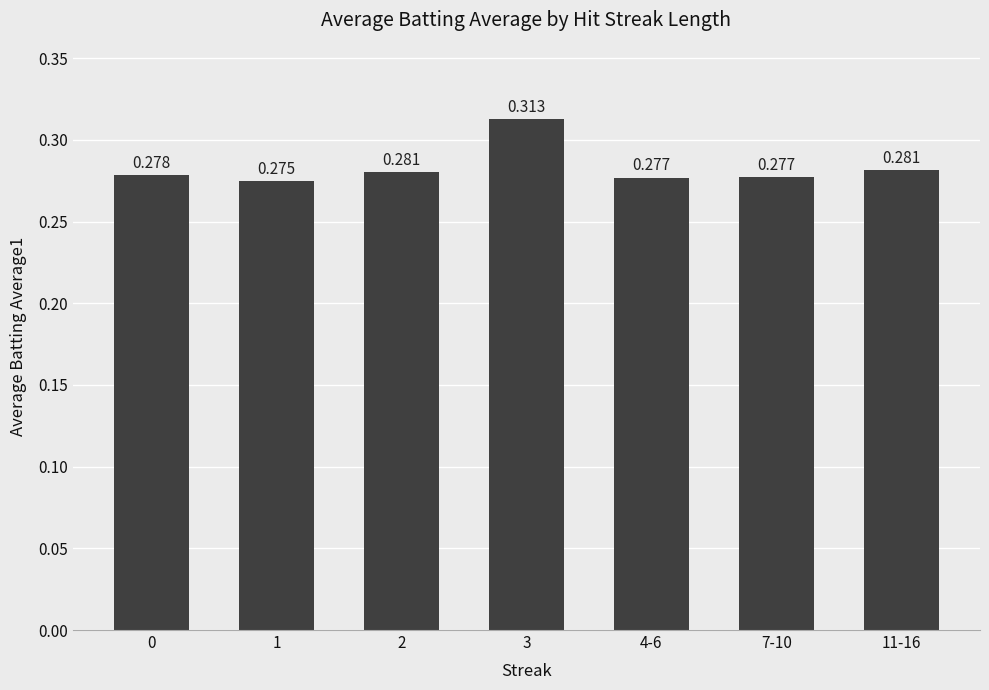

What is the value of the 7th bar from the left?

0.3